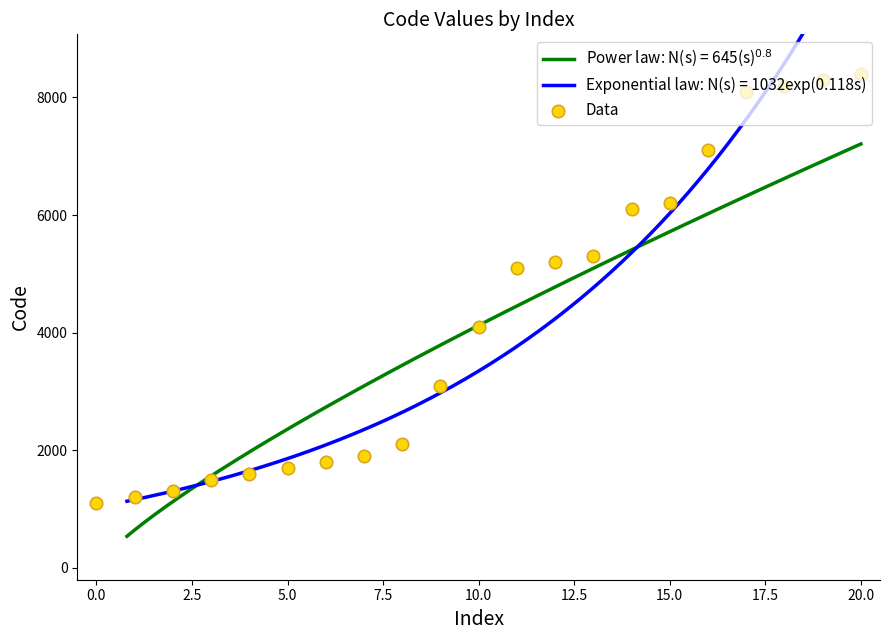

Between 12 and 2.5, which is larger?

12